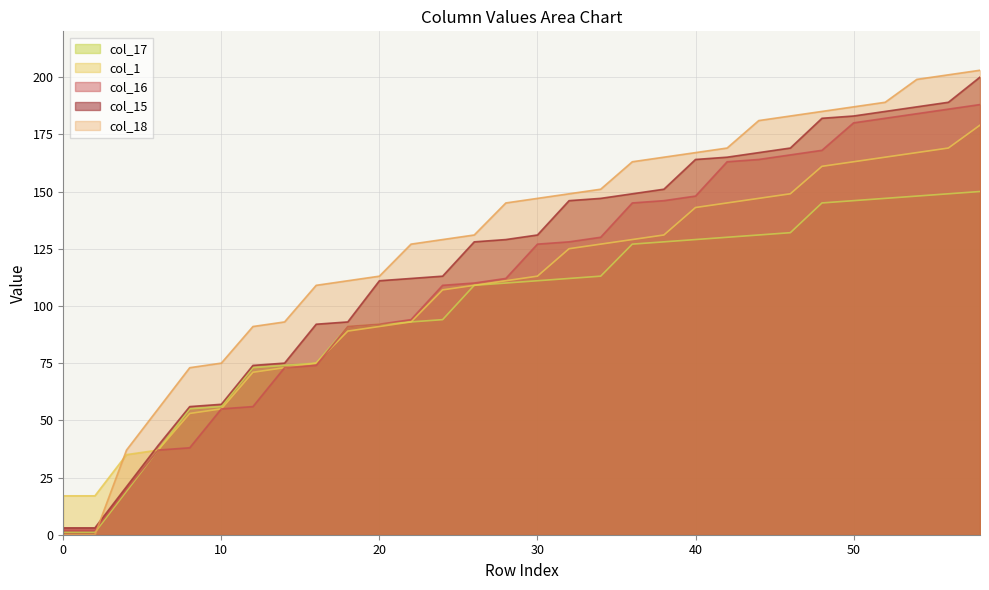

What is the minimum value for col_17?

1